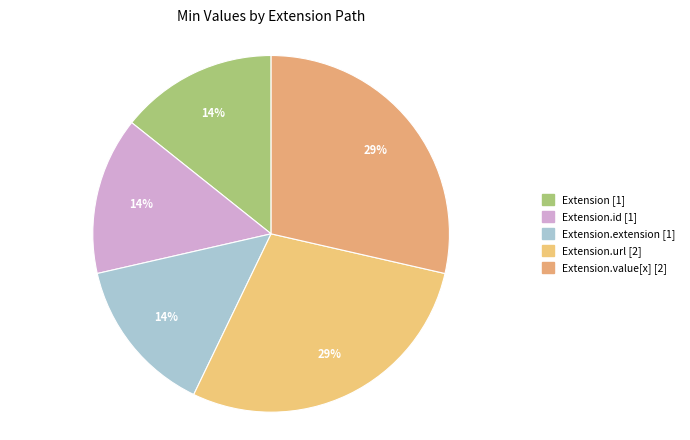

Count the number of slices in the pie.

5